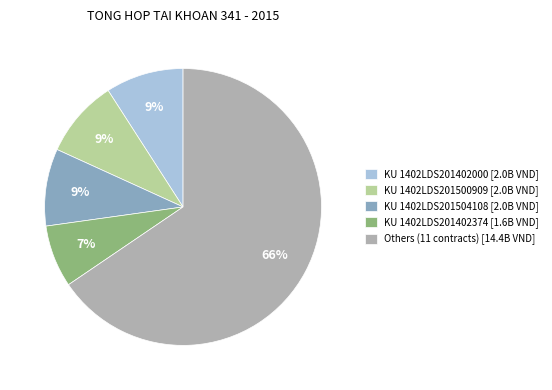

Does Others (11 contracts) [14.4B VND] represent more than half of the total?

Yes